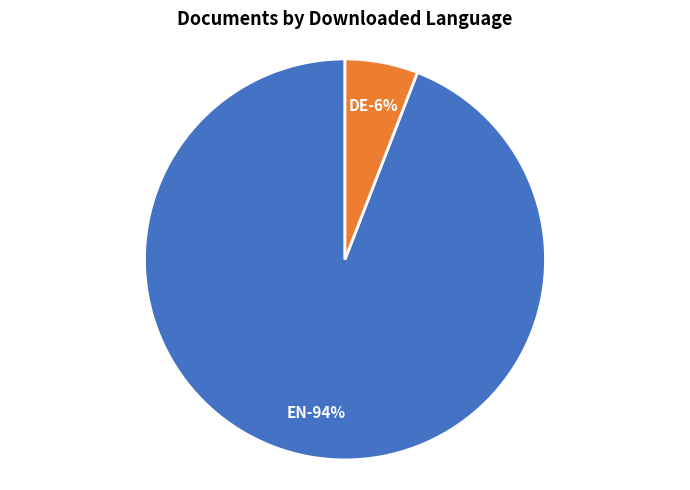

Between DE and EN, which is larger?

EN